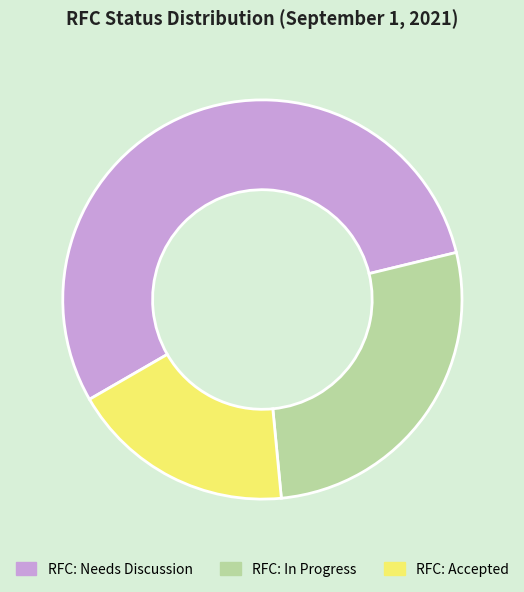

What is the majority slice?

RFC: Needs Discussion